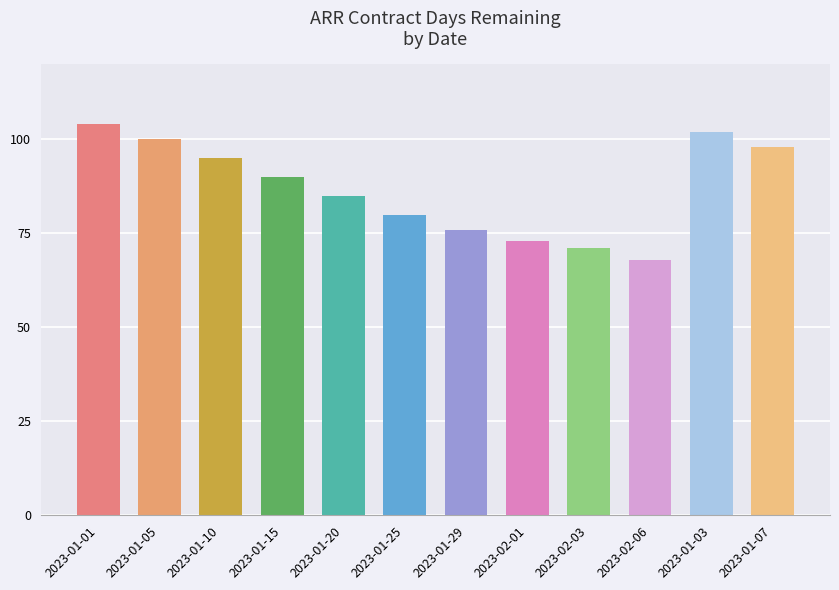

True or false: the data shows 92 at 2023-02-06.

False